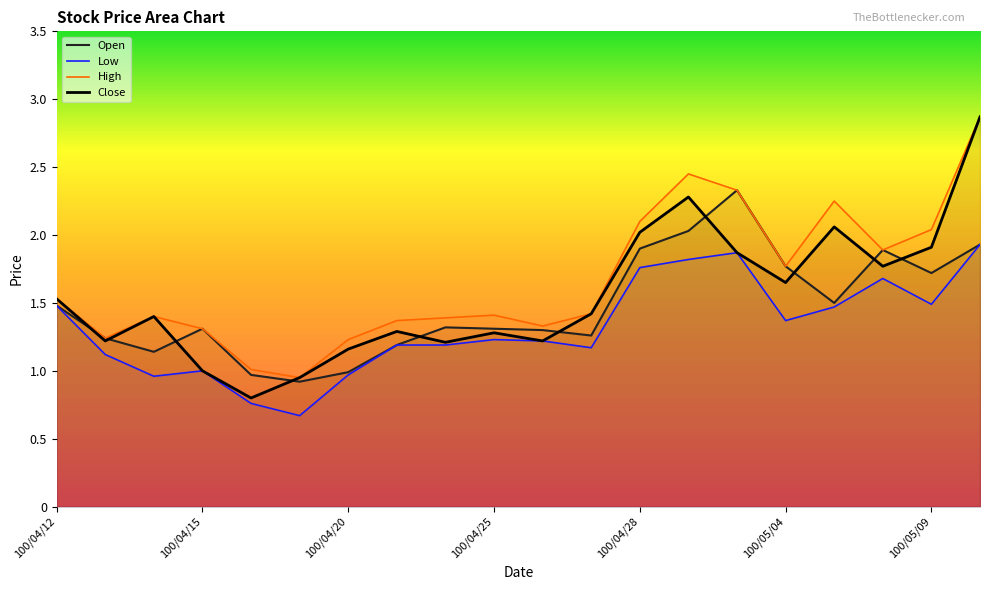

At which category is the sum across all series the highest?

100/05/10